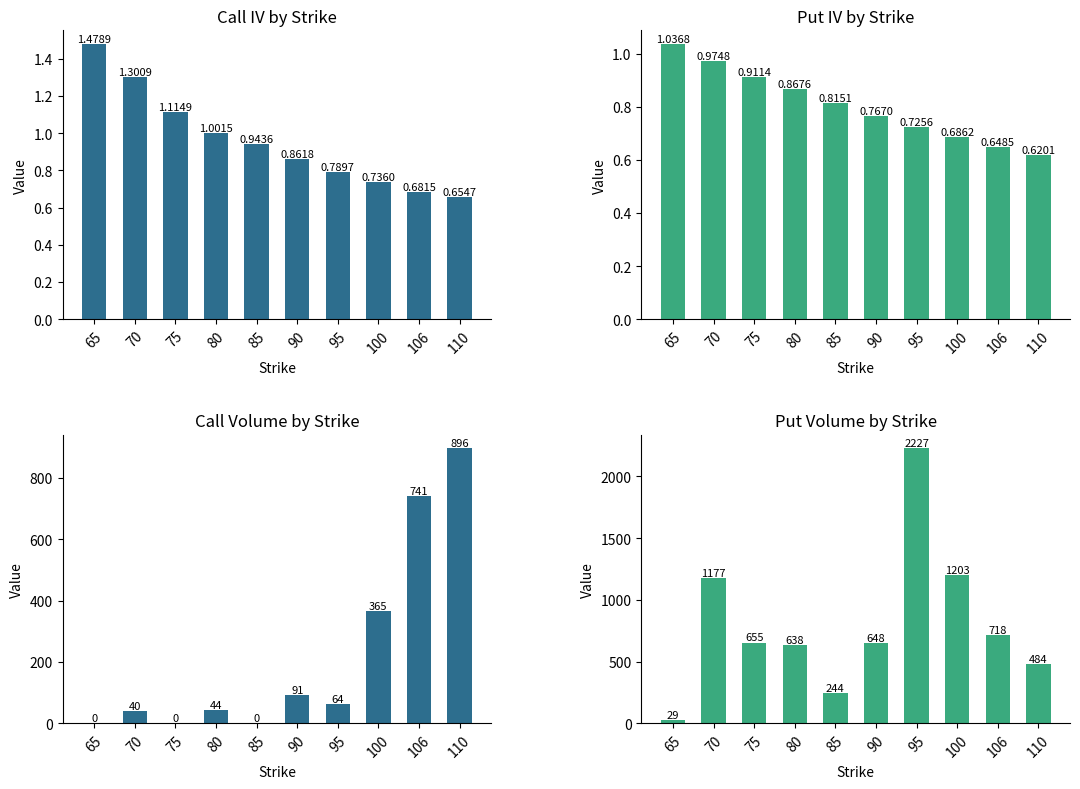

Between 106 and 70, which is larger?

70